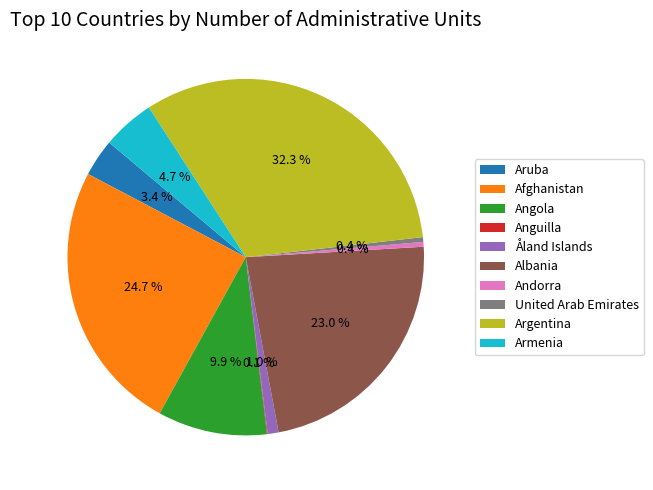

Which category has the biggest portion of the pie?

Argentina